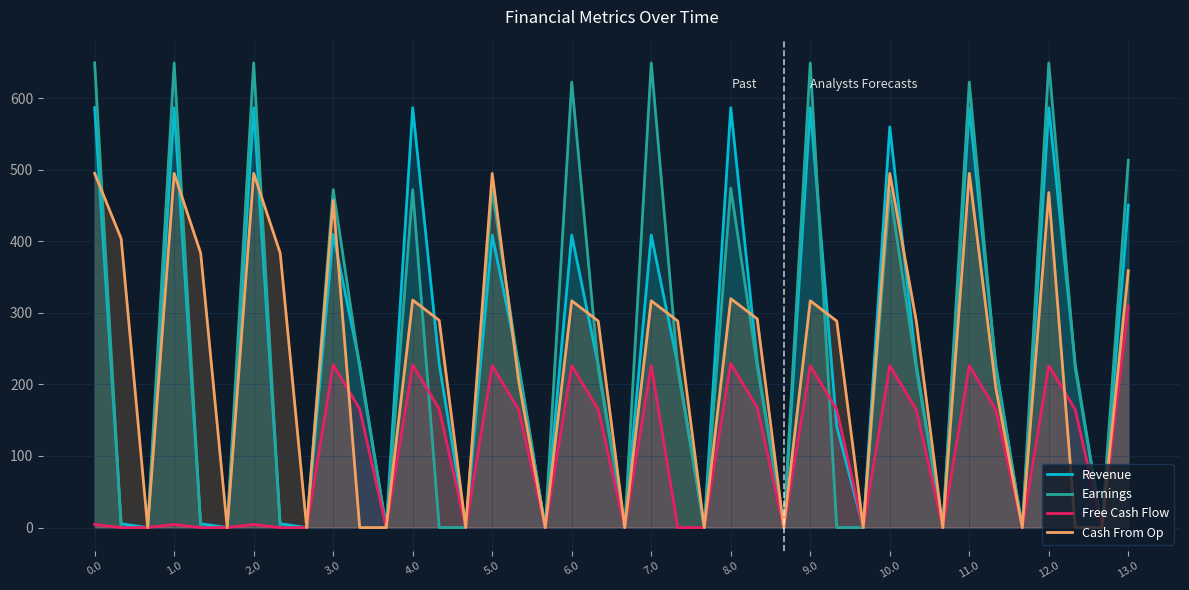

How many lines are shown in the chart?

4